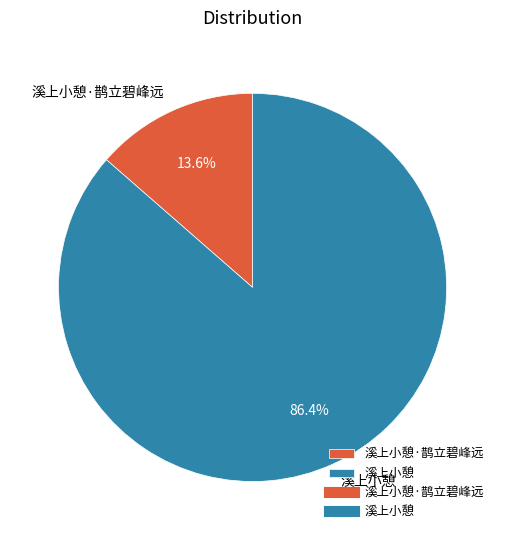

Rank the categories by value from highest to lowest.

溪上小憩, 溪上小憩·鹊立碧峰远